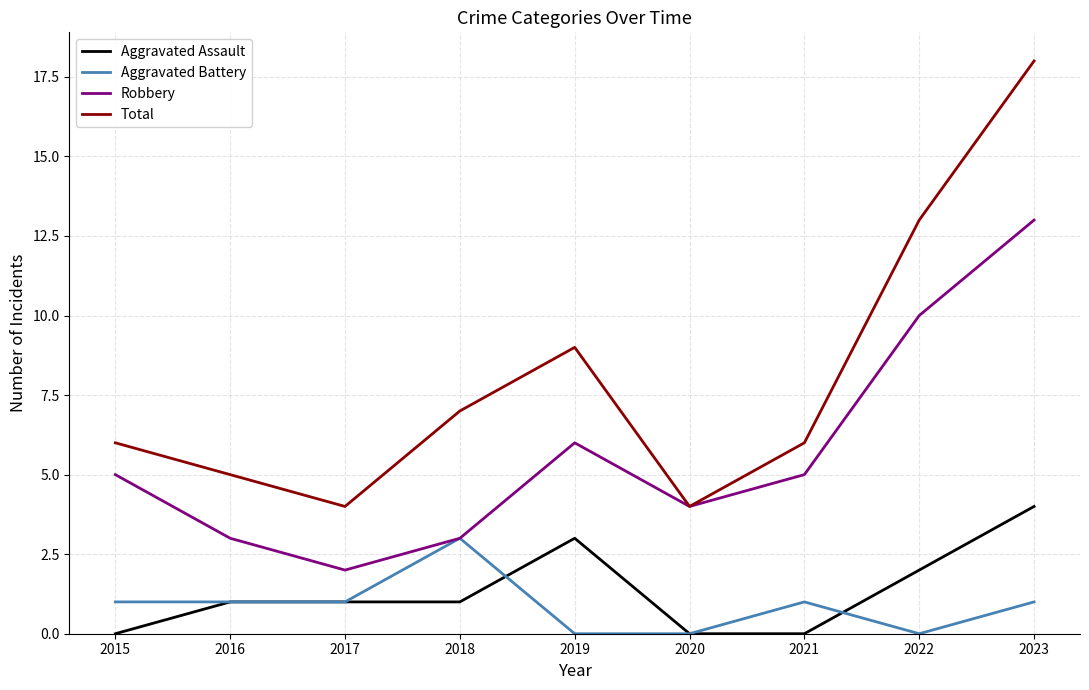

Which category has the highest value in the Total series?

2023